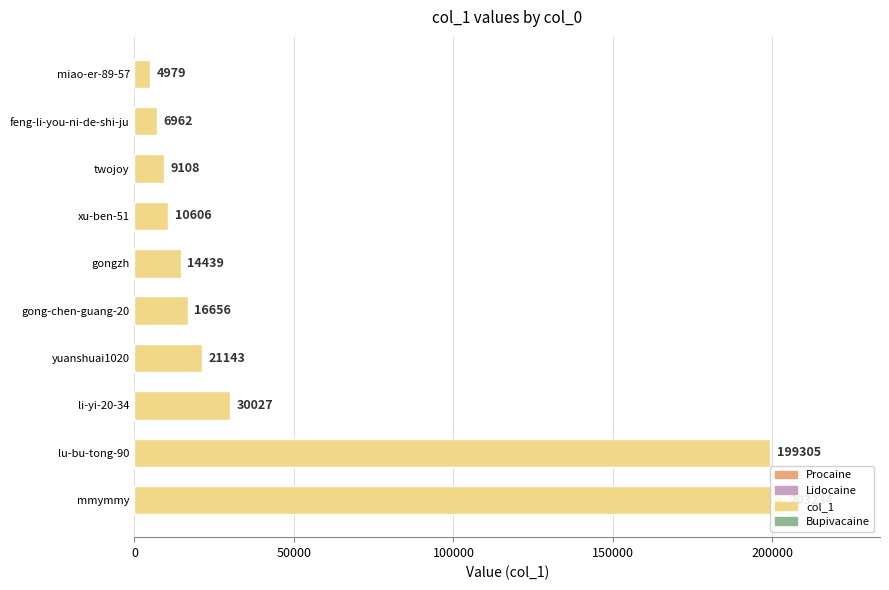

What is the value of the 3rd bar from the left?

30027